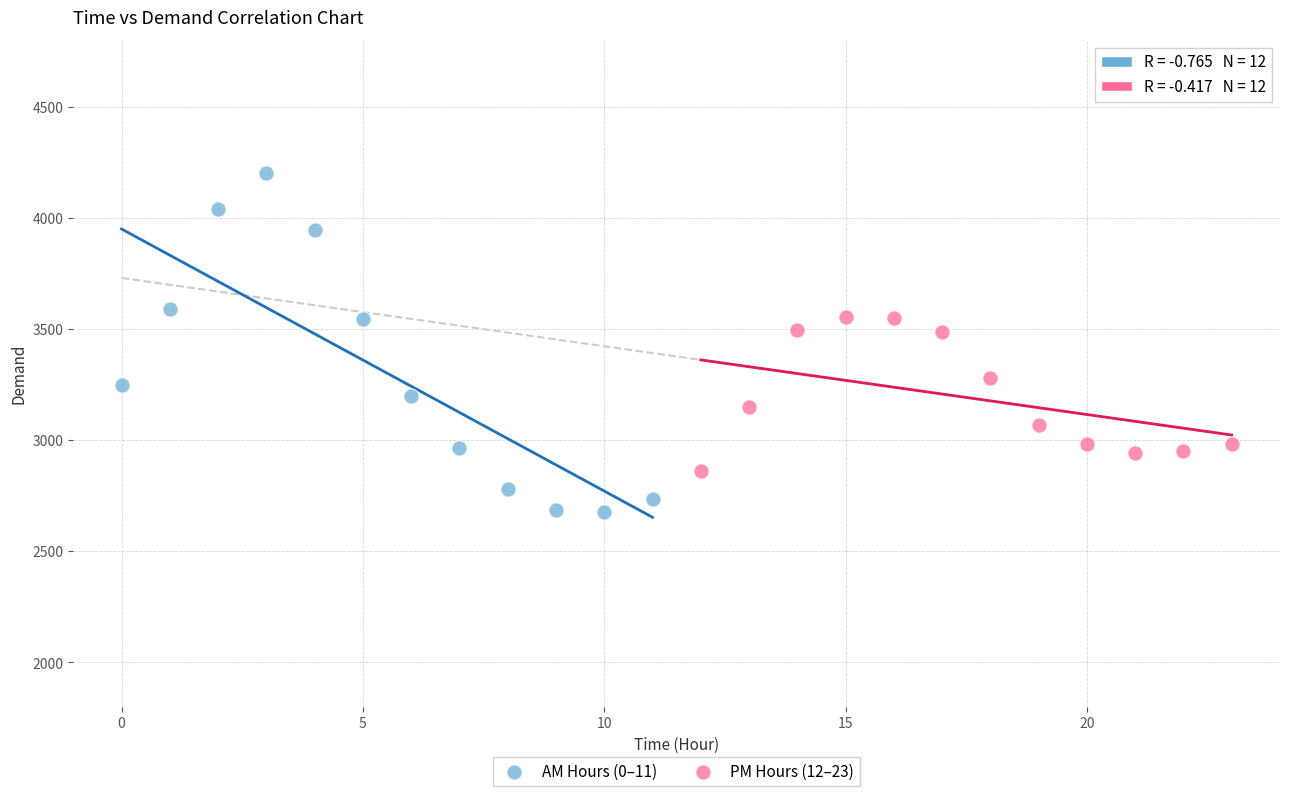

What are all the series names shown in the legend?

AM Hours (0–11), PM Hours (12–23)